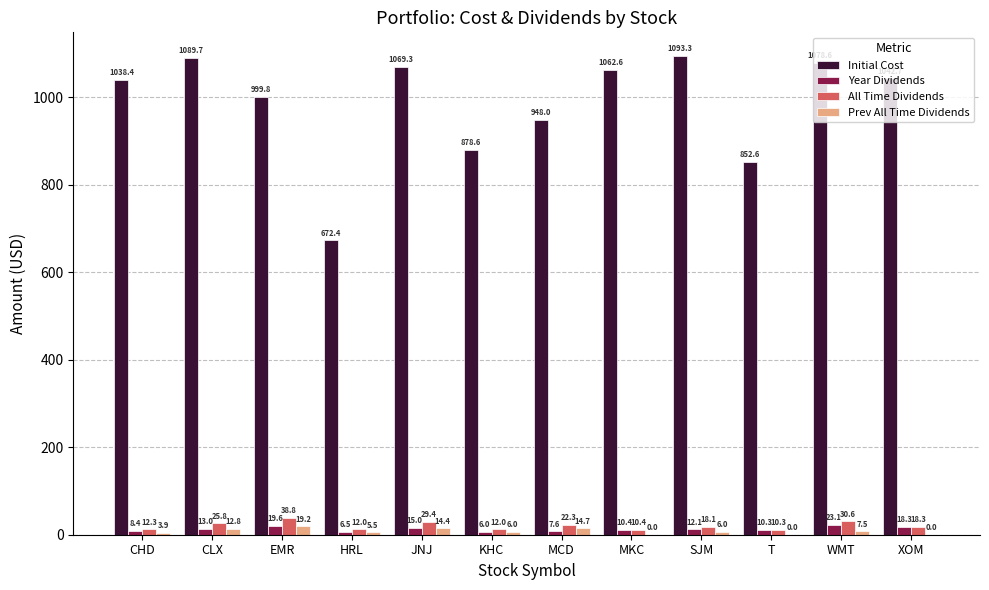

What are all the series names shown in the legend?

Initial Cost, Year Dividends, All Time Dividends, Prev All Time Dividends